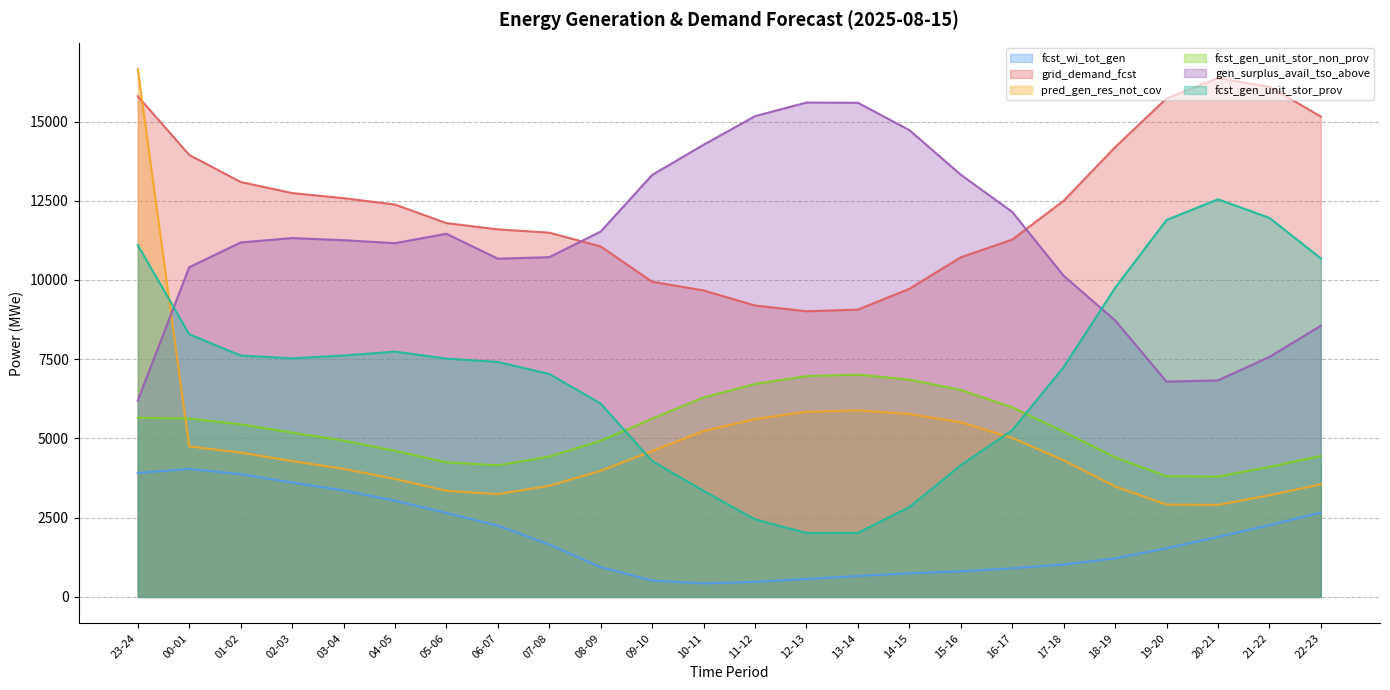

How many lines are shown in the chart?

6